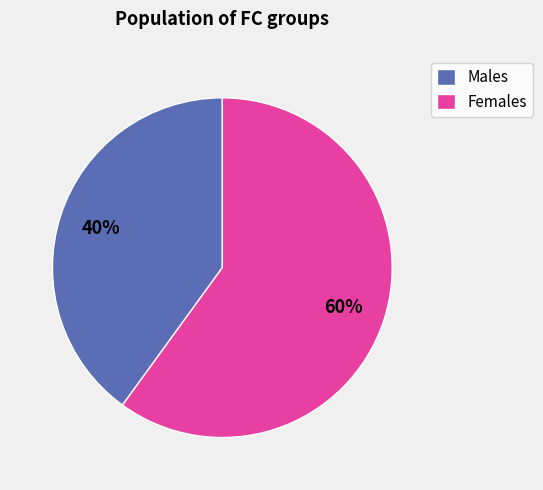

Is there a majority slice in this chart?

Yes